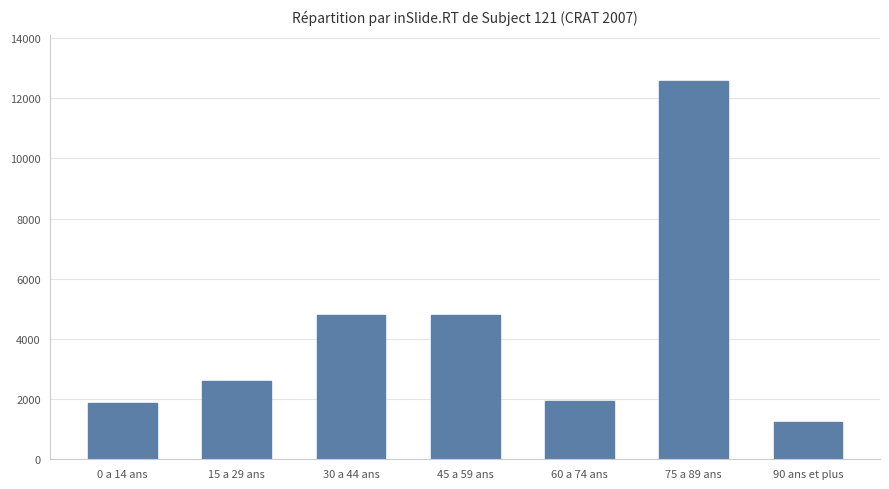

What is the approximate value at 45 a 59 ans, to the nearest 10?

4790